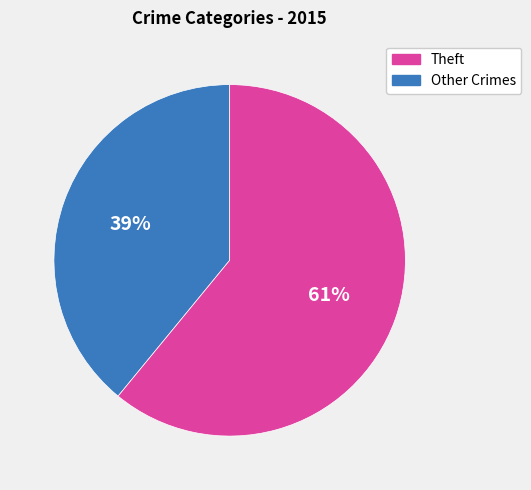

Is there a majority slice in this chart?

Yes